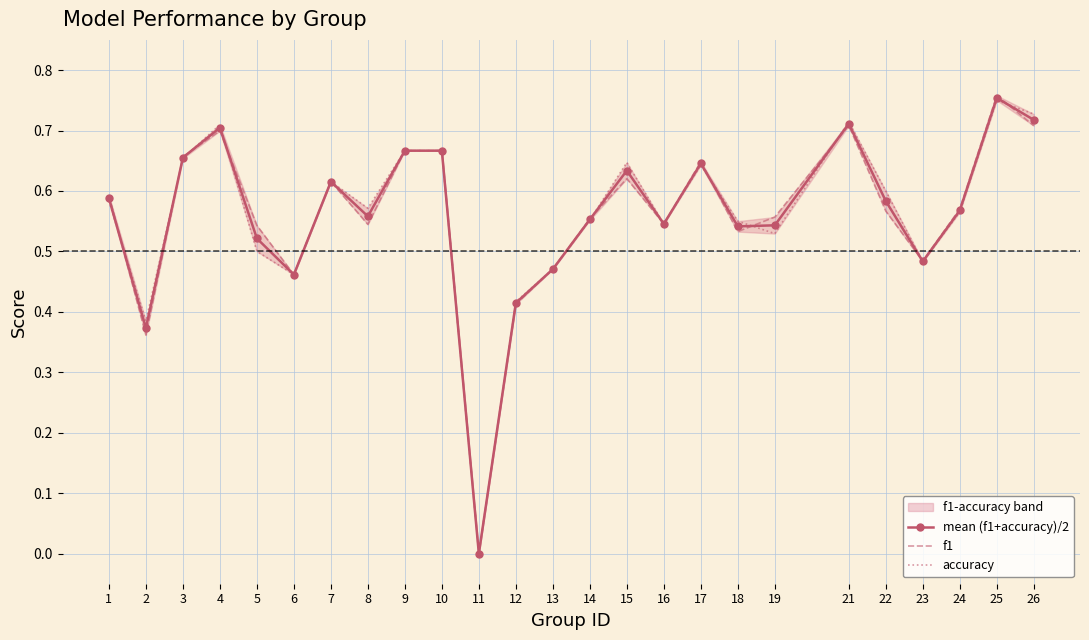

The accuracy series shows 0.2 at 5. True or false?

False